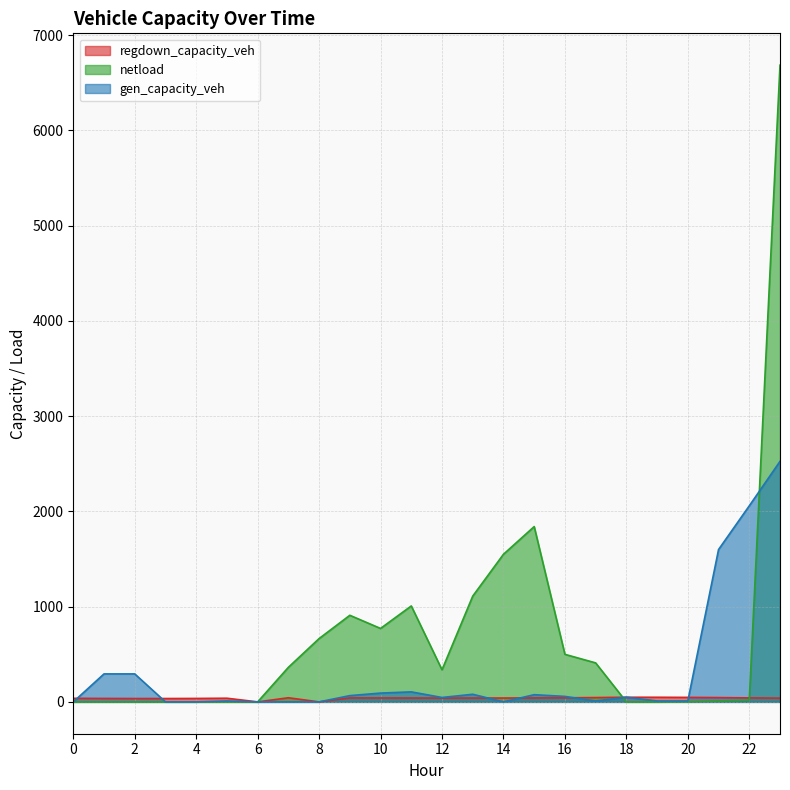

What is the label of the 23rd point from the left?

22